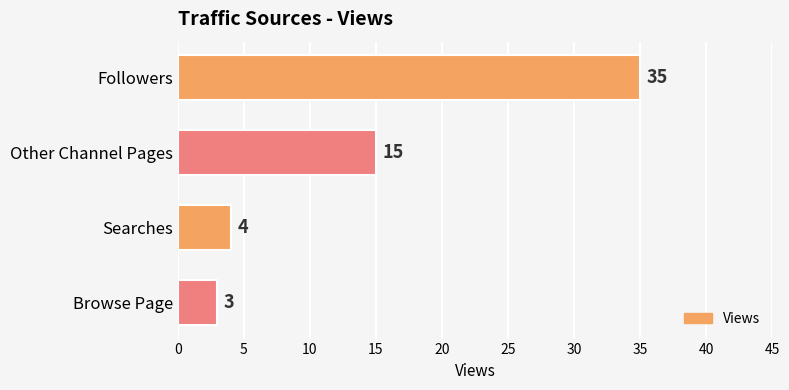

What is the sum of the values at Searches and Other Channel Pages?

19